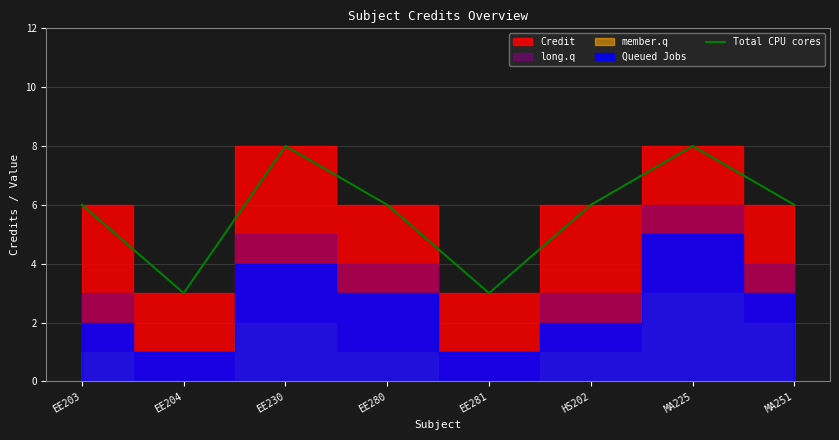

Reading right to left, what are all the values shown in this chart?

MA251=6	MA225=8	HS202=6	EE281=3	EE280=6	EE230=8	EE204=3	EE203=6